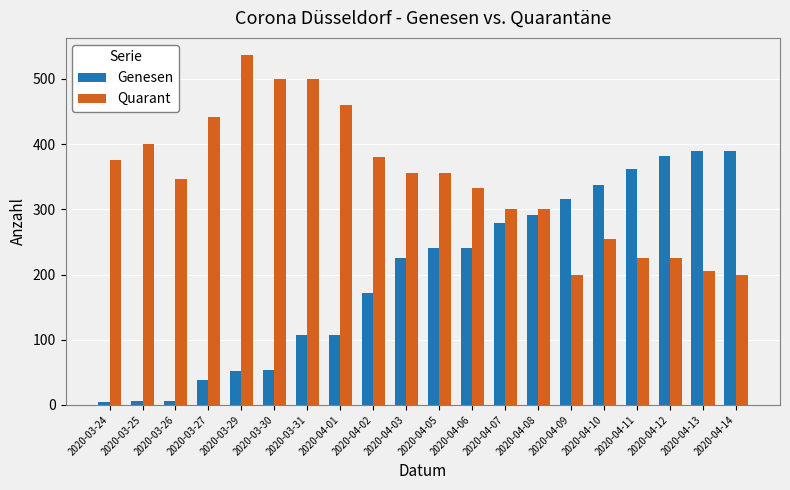

Which series changed the most between 2020-04-01 and 2020-04-02?

Quarant